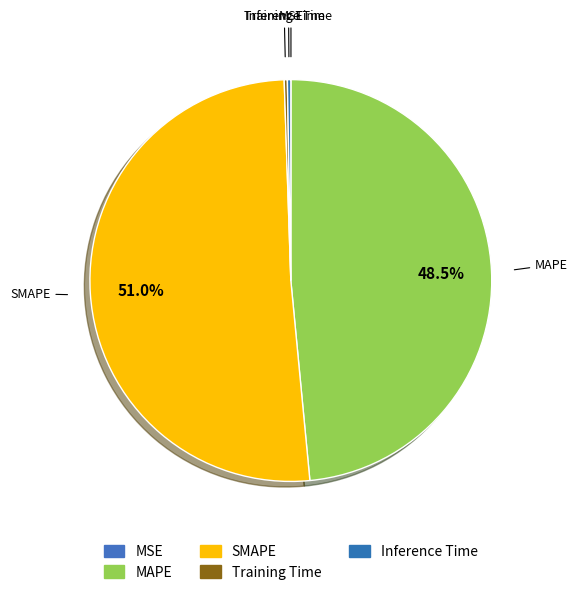

How much of the chart is everything except Training Time?

99.7%